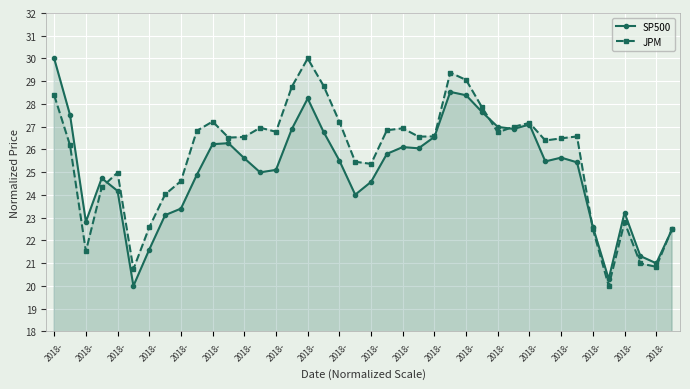

Which series changed the most between 2018- and 2018-?

JPM